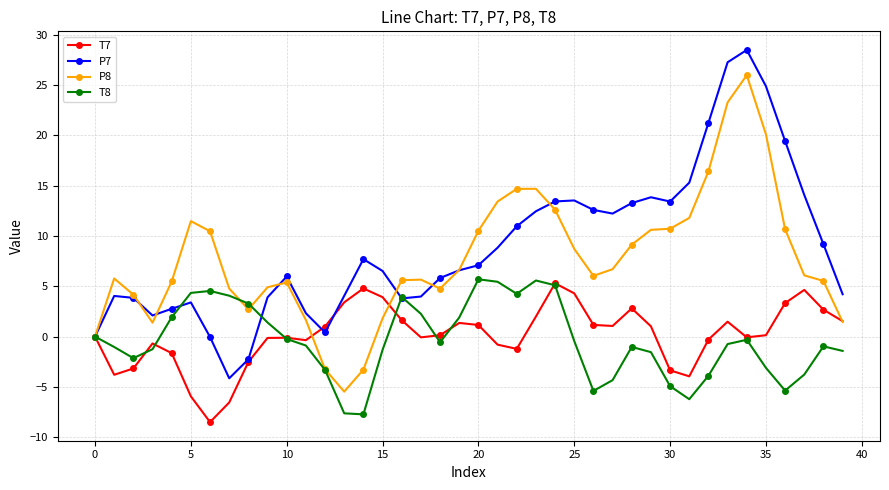

True or false: T7 has more than 2 interior local peaks.

True